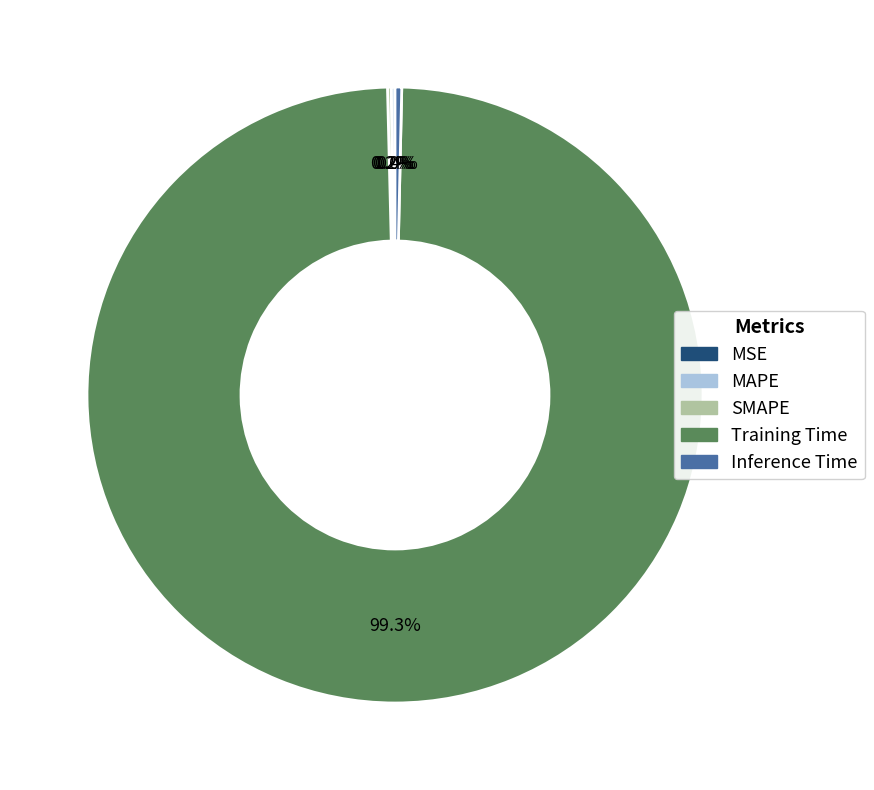

Which slice is the largest?

Training Time